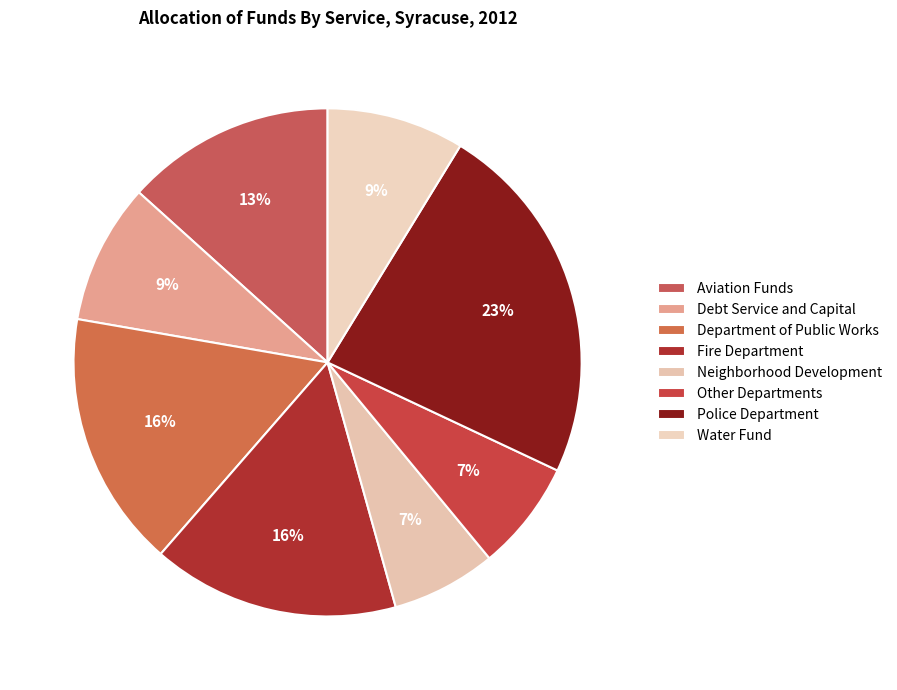

Do Police Department and Debt Service and Capital together represent more than half of the pie?

No